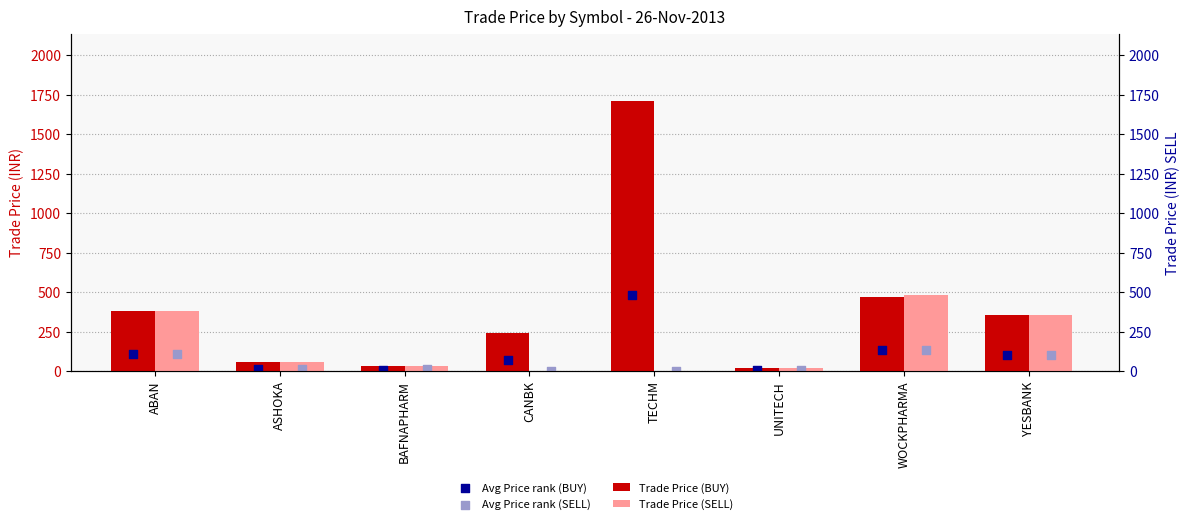

Which series contains the lowest Y value?

Trade Price (SELL)